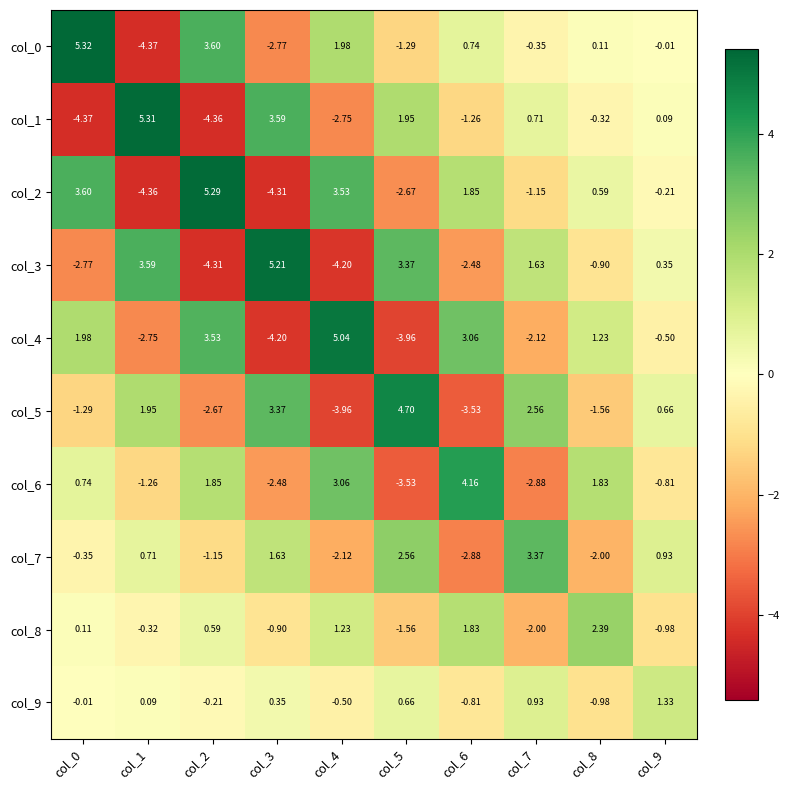

Is the value of col_6 at col_9 greater than the value of col_5 at col_7?

No